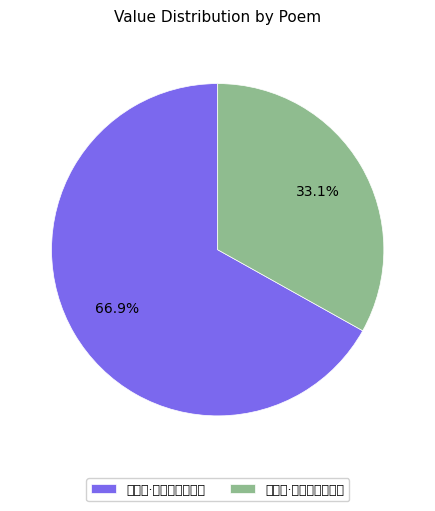

Is it true that 诗二首·泪尽空山一病夫 is 33% of the pie?

True